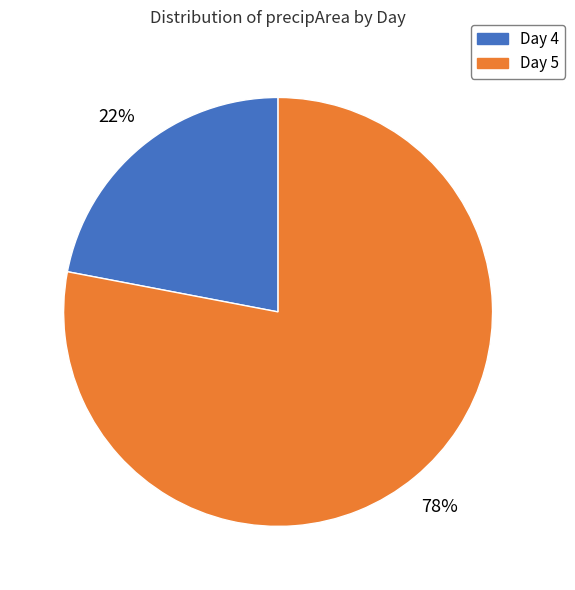

How many slices are in this pie chart?

2